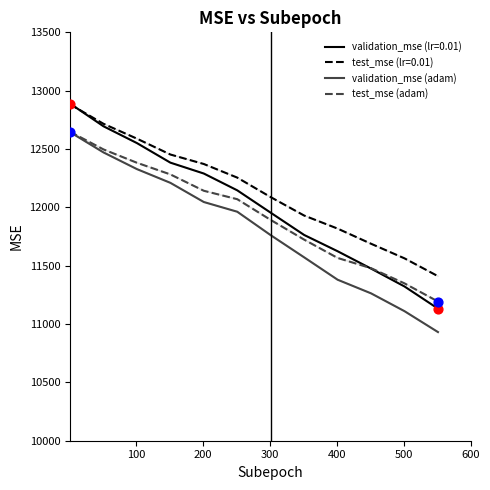

Which series has the widest spread of values?

validation_mse (lr=0.01)